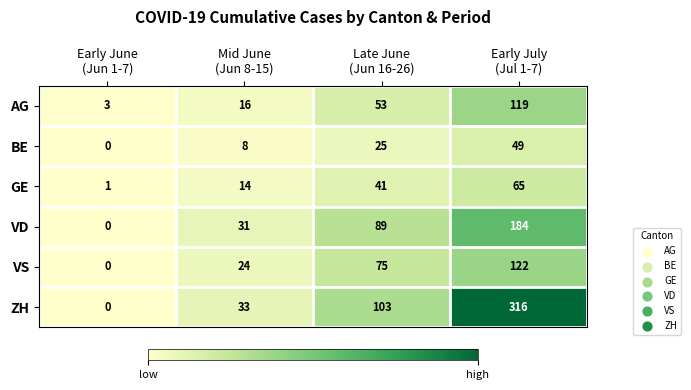

Rank the series at Early July
(Jul 1-7) from lowest to highest value.

BE, GE, AG, VS, VD, ZH